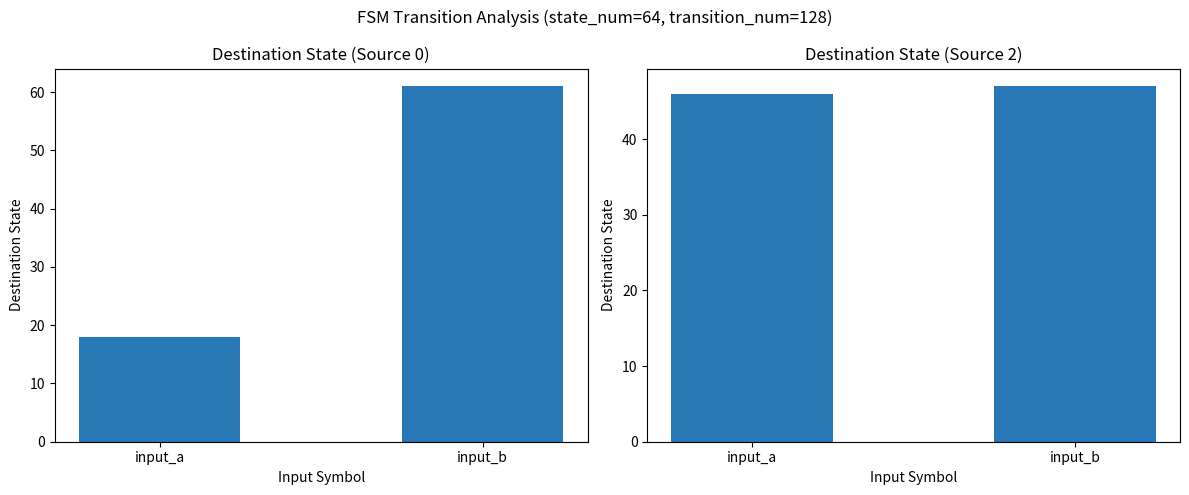

At which category is the sum across all series the highest?

input_b